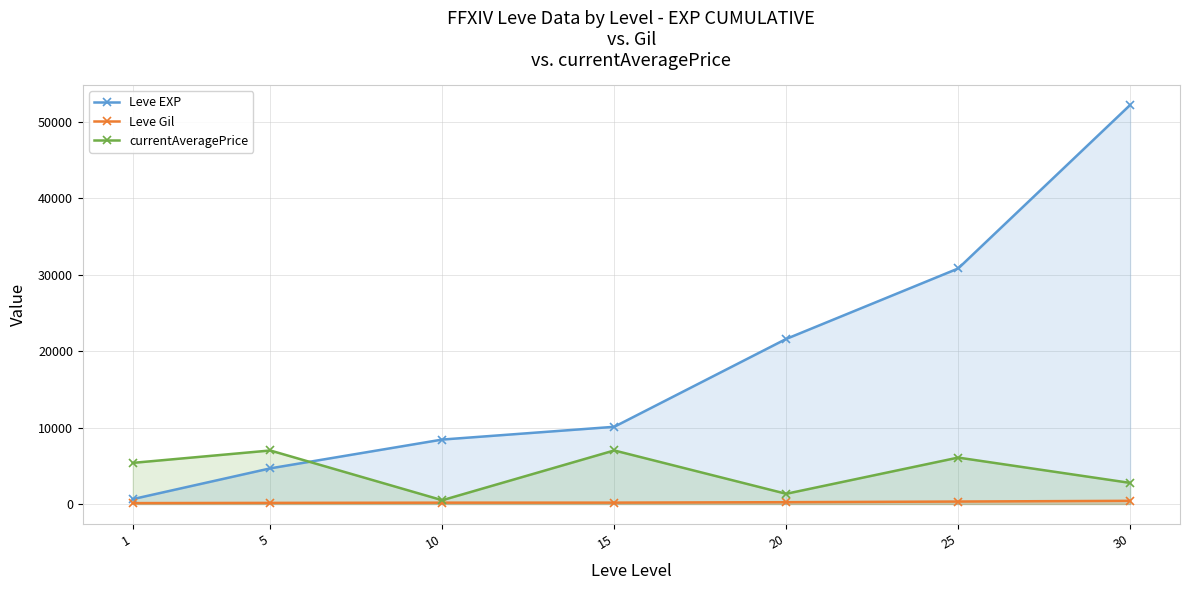

Between 5 and 15, which series saw the biggest shift?

Leve EXP